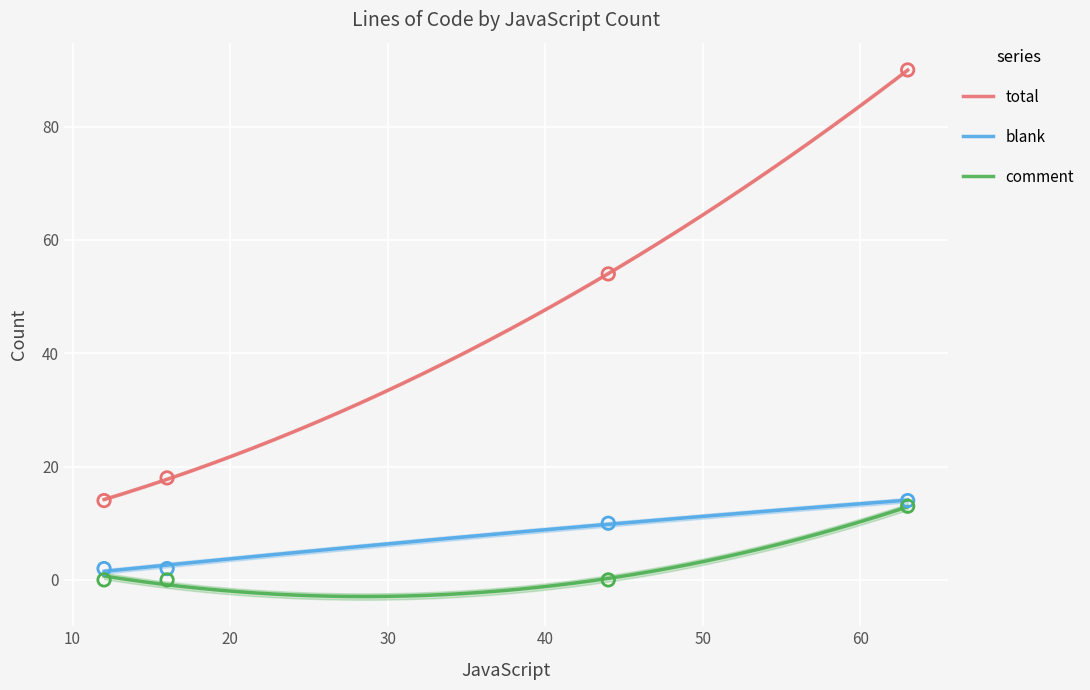

Which series has the largest Y range (max minus min)?

total